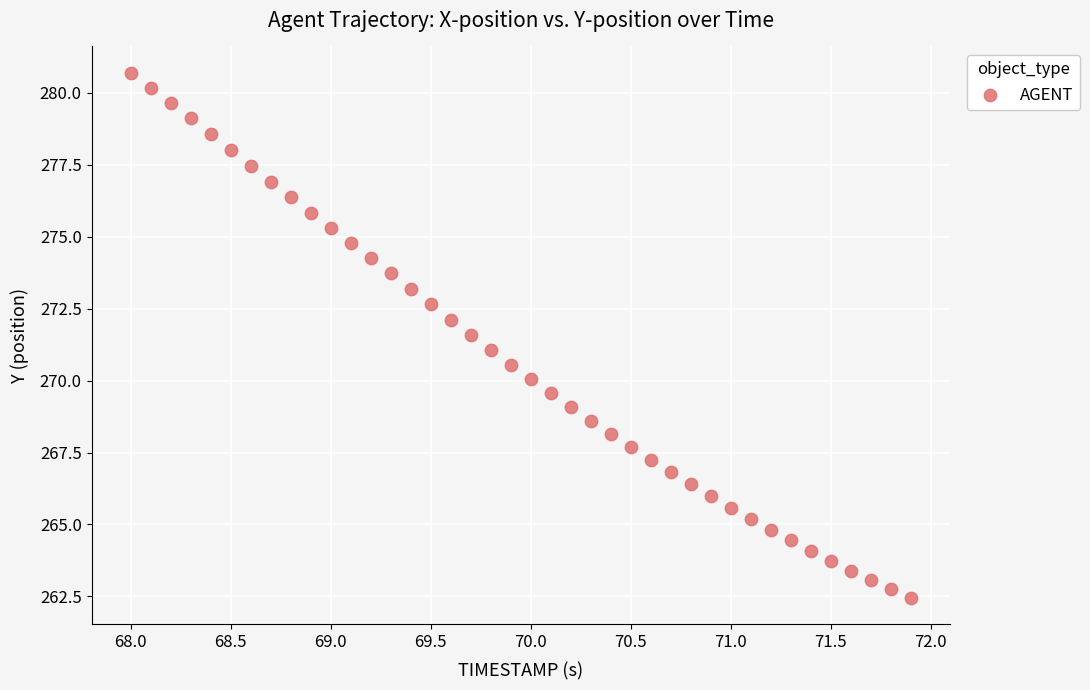

What is the range of Y values (max minus min)?

18.2